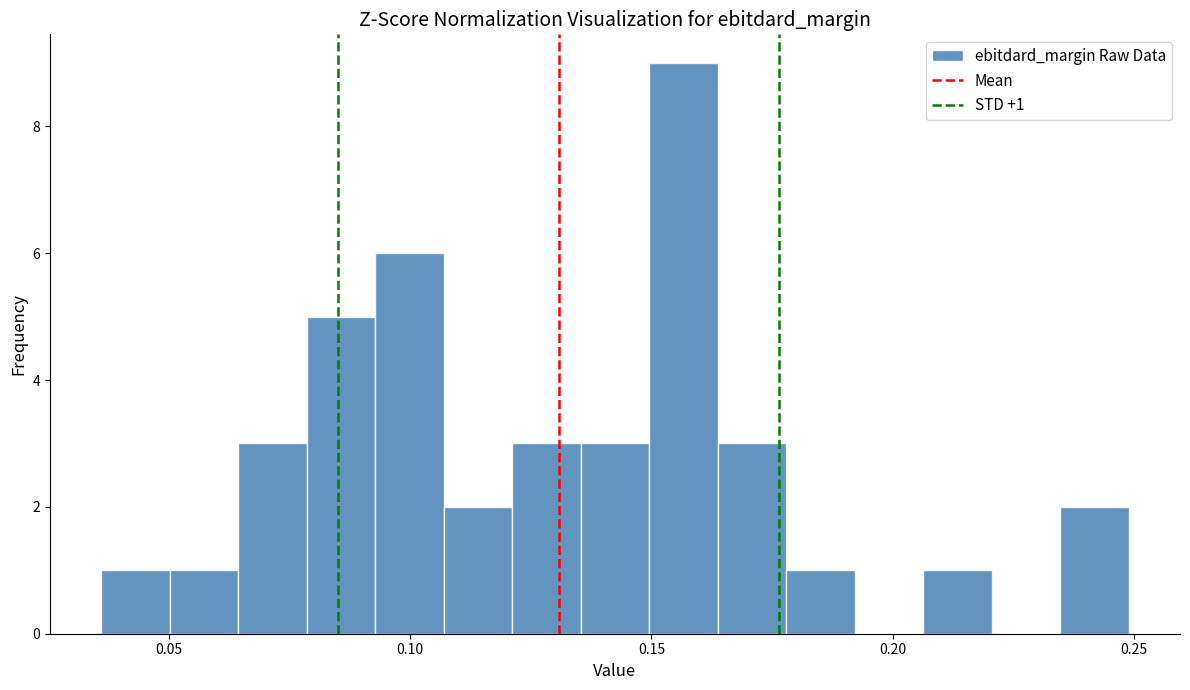

Read against the x-axis, roughly where is the centre of the tallest bar?

0.155